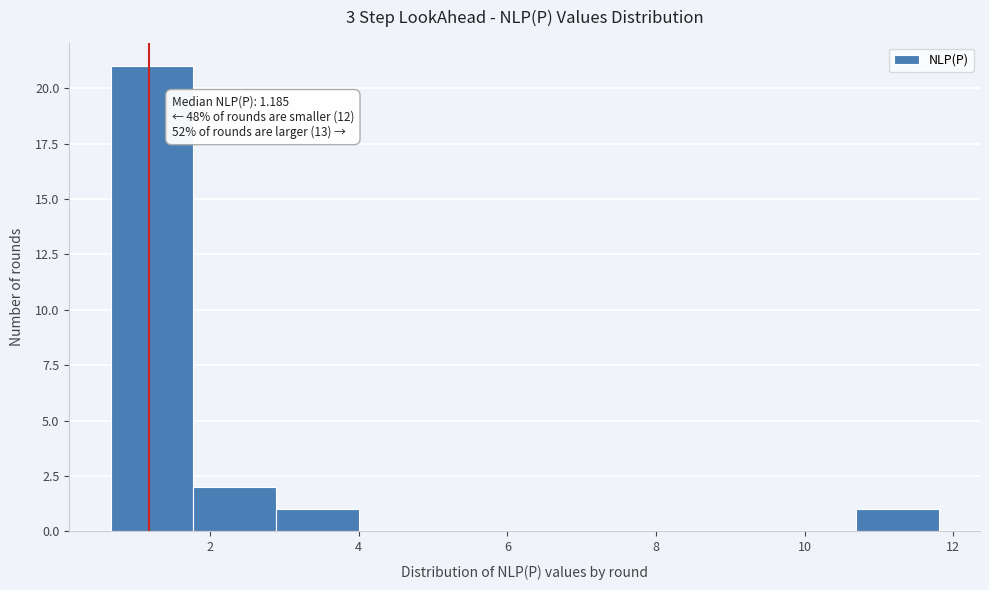

Which range on the x-axis has the tallest bar?

0.6 to 1.8